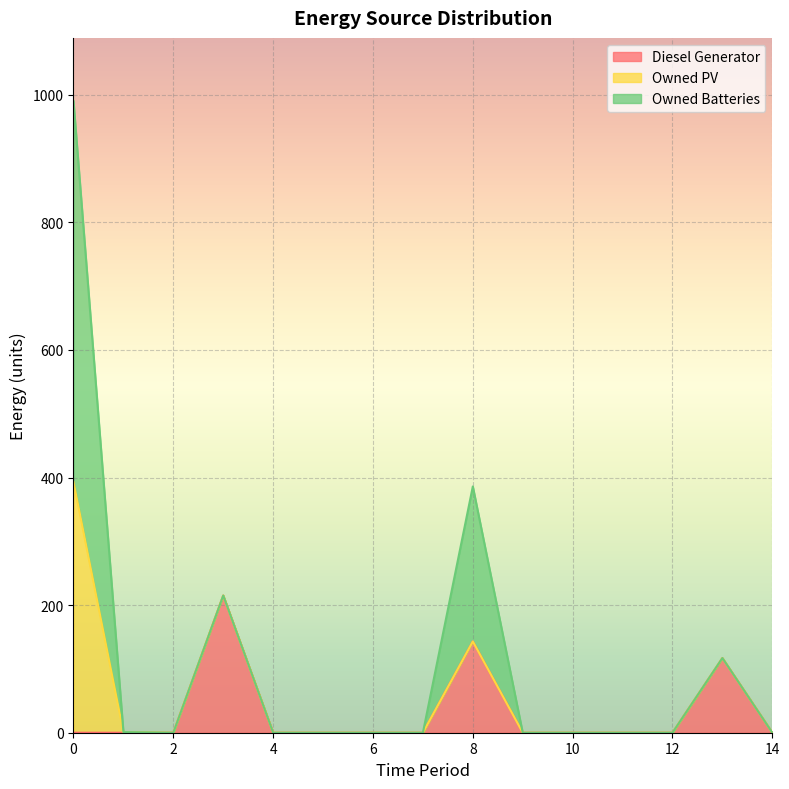

The Owned Batteries series shows -264 at 9. True or false?

False